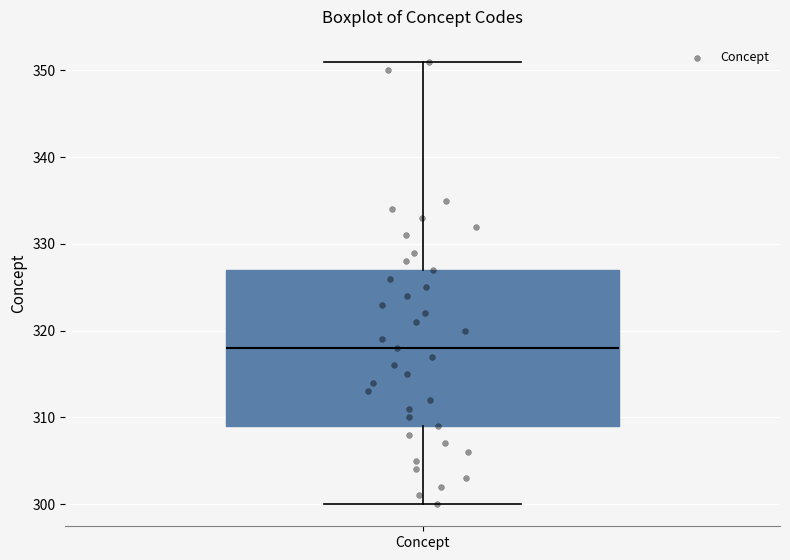

Read this box plot against the y-axis: the position of the median line, the range covered by the box, and the ends of both whiskers. The values are not printed on the chart, so give them approximately, as read against the axis.

median 318, box 309 to 327, whiskers 300 to 351